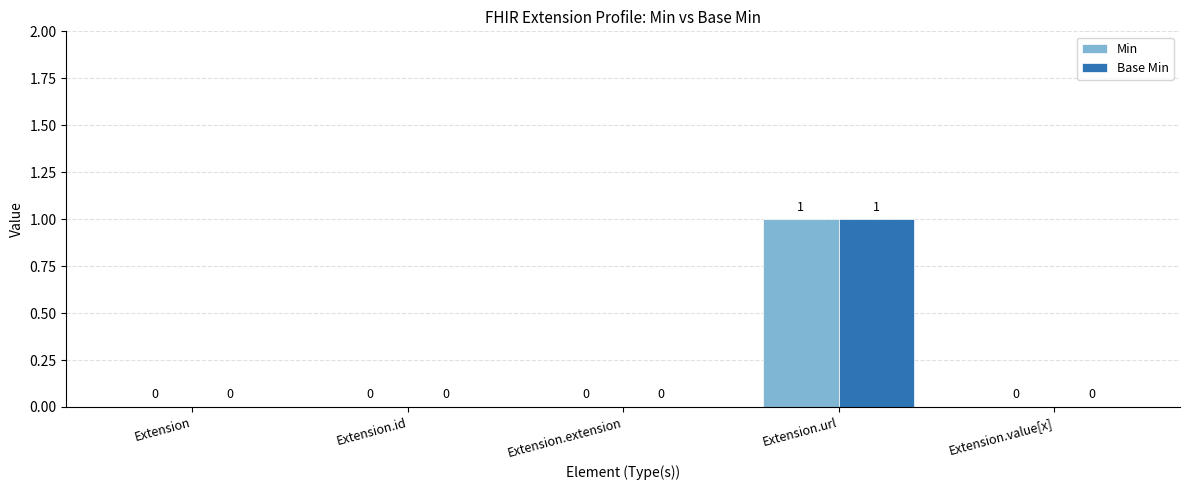

At which category is the sum across all series the highest?

Extension.url